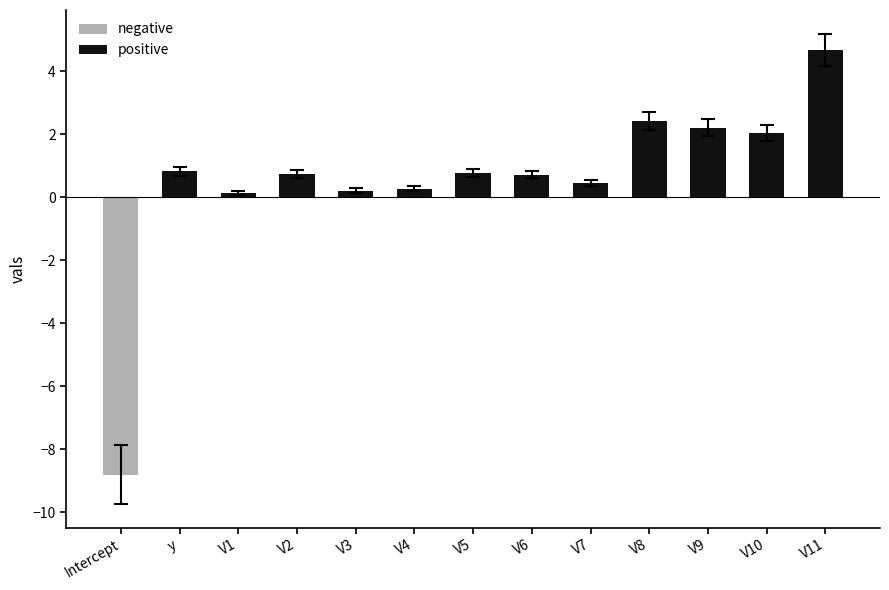

What is the sum of all positive values?

15.5